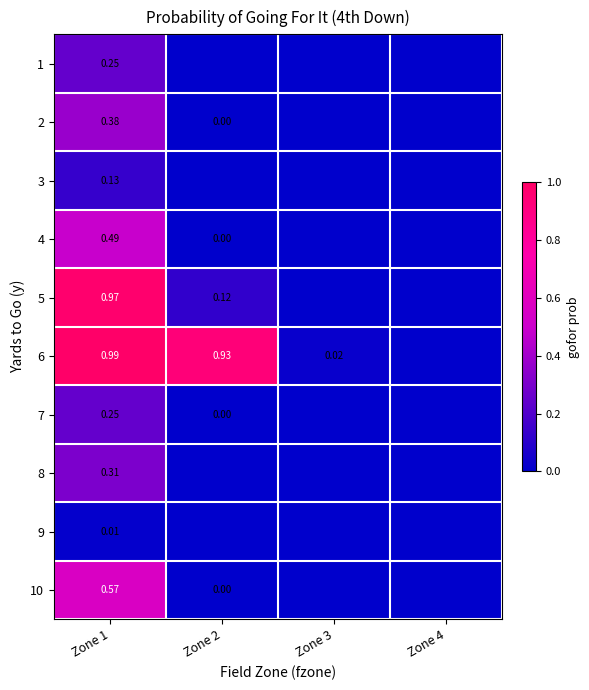

The 3 series shows 0.1 at Zone 1. True or false?

False